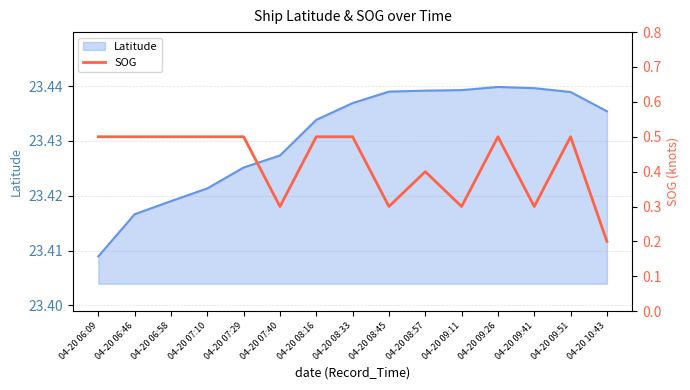

List the labels in order of value, smallest first.

04-20 10:43, 04-20 07:40, 04-20 08:45, 04-20 09:11, 04-20 09:41, 04-20 08:57, 04-20 06:09, 04-20 06:46, 04-20 06:58, 04-20 07:10, 04-20 07:29, 04-20 08:16, 04-20 08:33, 04-20 09:26, 04-20 09:51